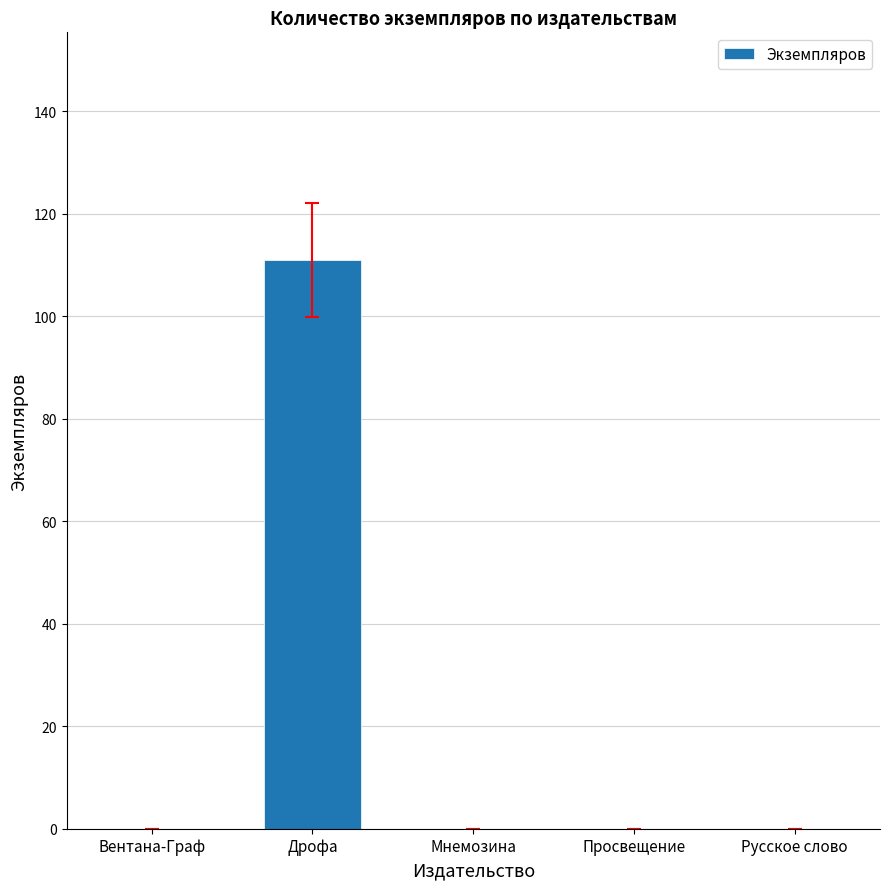

Reading right to left, transcribe all the data shown in this chart.

Русское слово=0	Просвещение=0	Мнемозина=0	Дрофа=111	Вентана-Граф=0